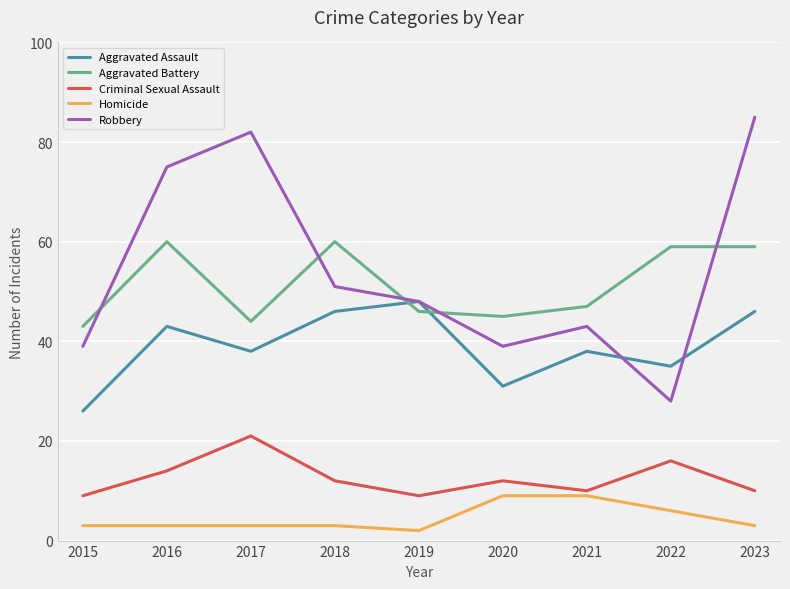

Which series has the widest spread of values?

Robbery